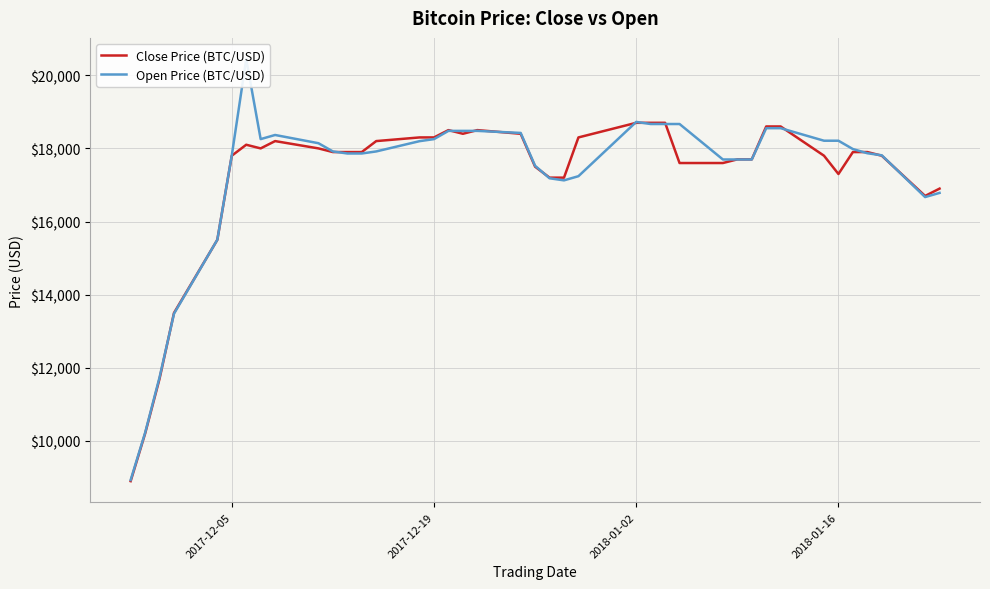

How many categories are shown in the chart?

40